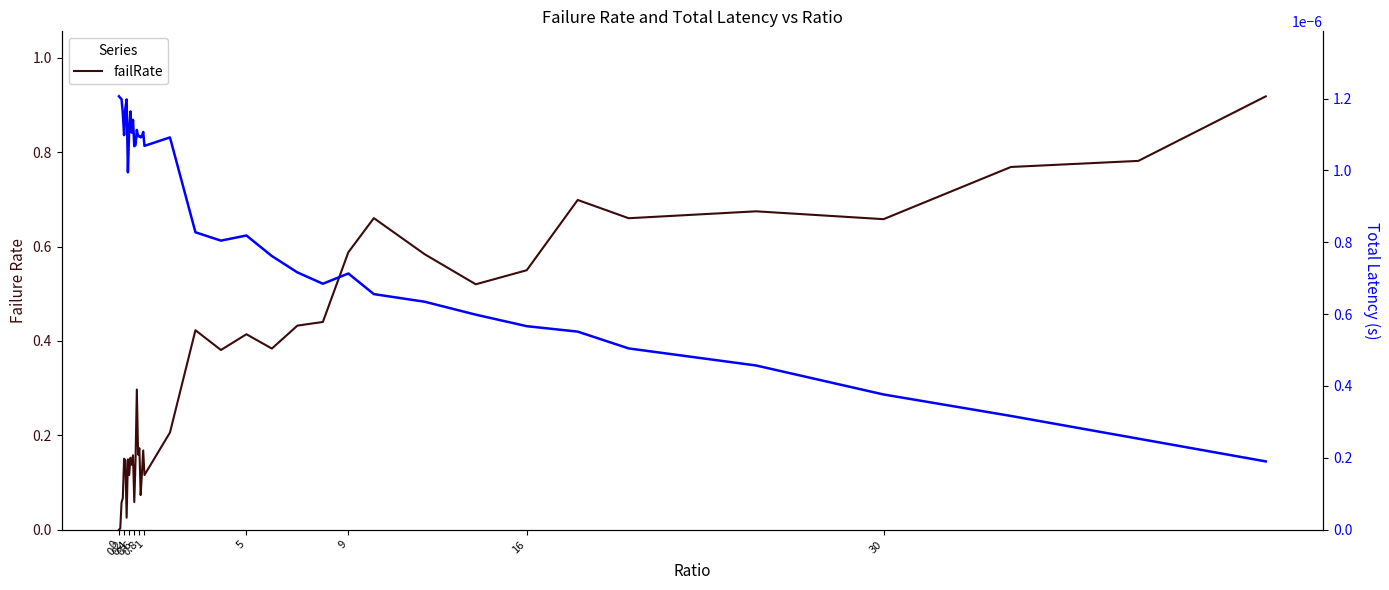

Is it true that totLatency equals 0.0 at 13?

True